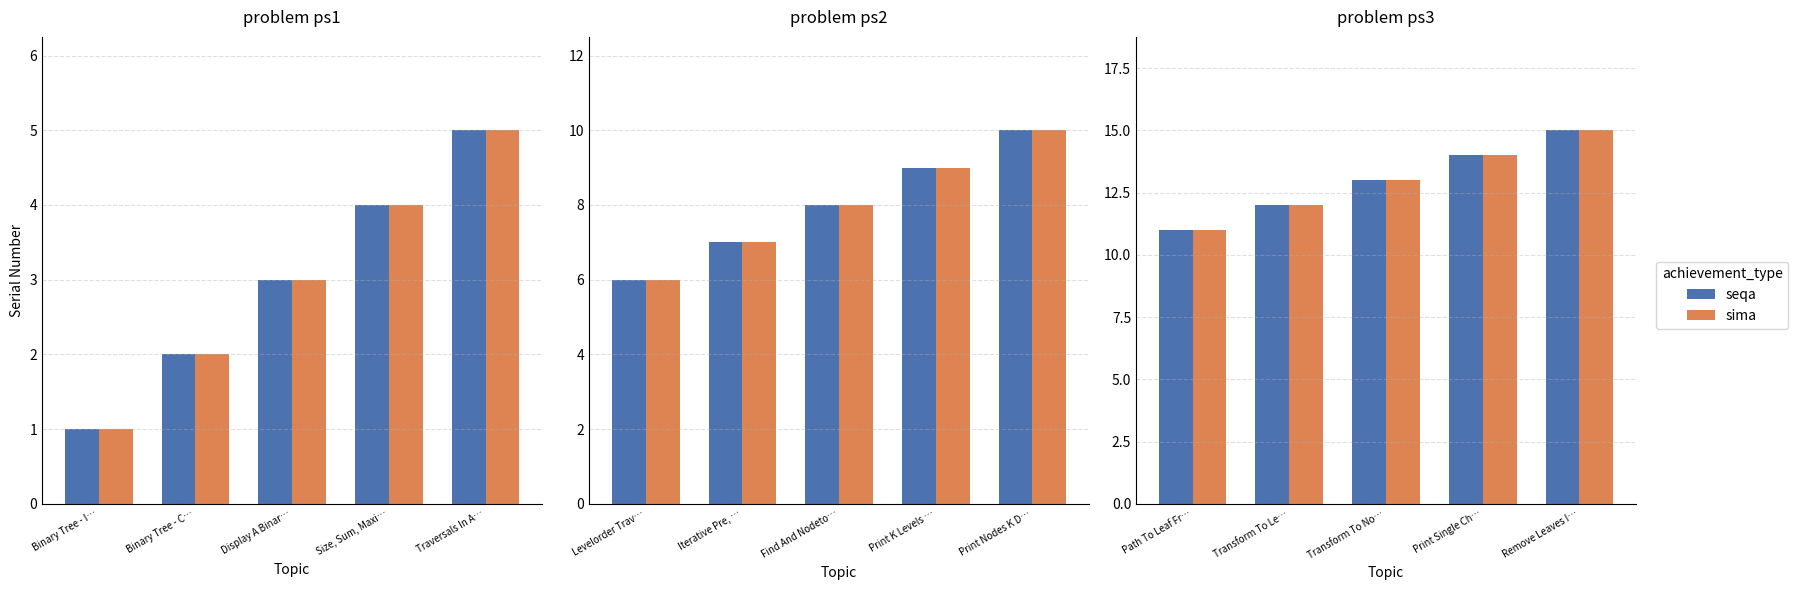

What is the value of the sima bar at the 5th from the left?

15